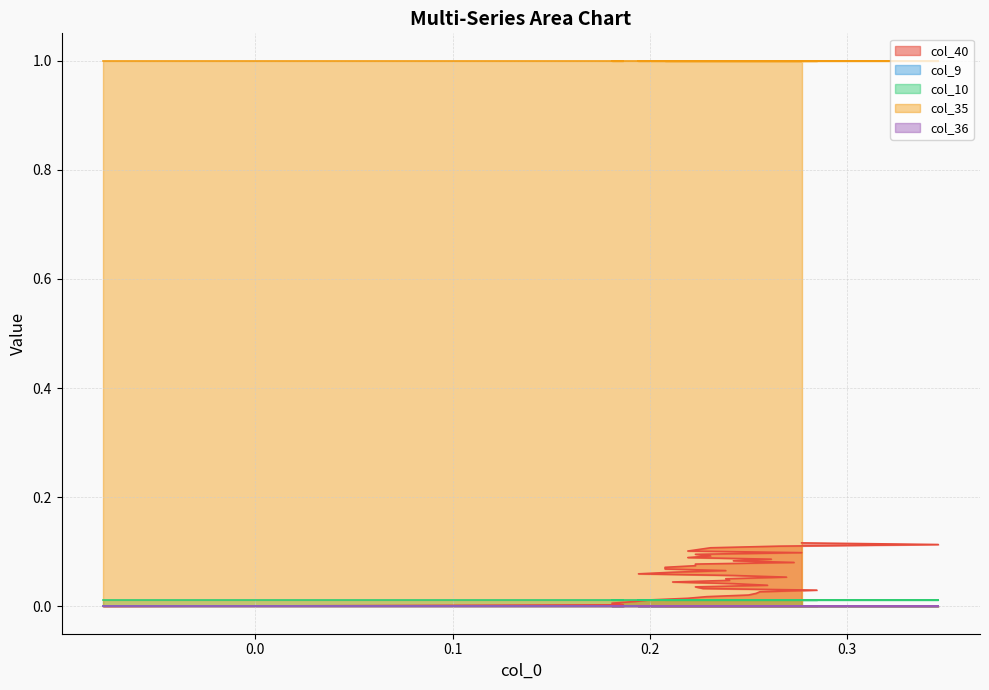

Is it true that col_10 equals 0.0 at 35?

False